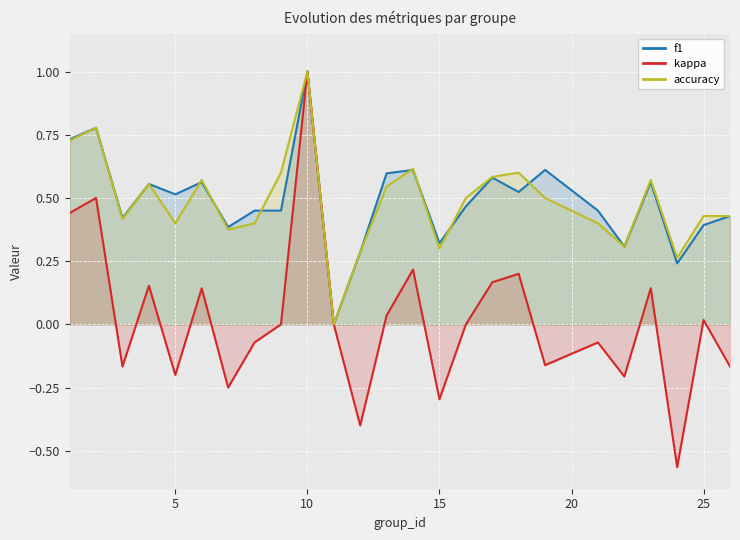

Read the kappa value at 10.

1.0